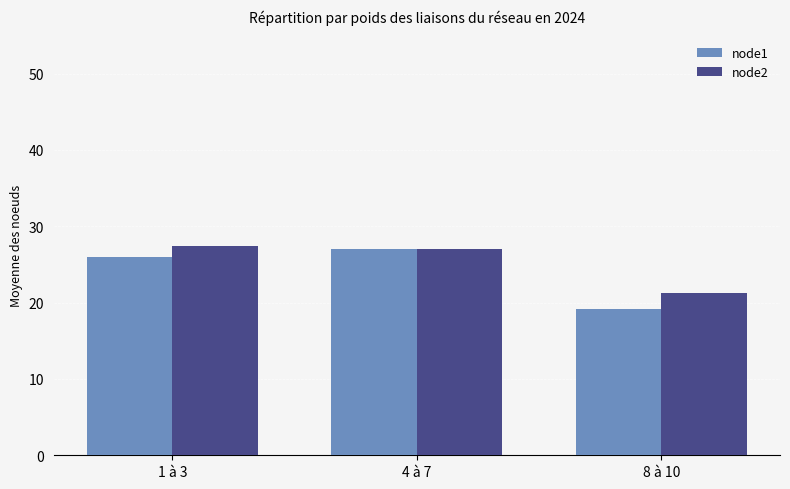

What is the label of the 3rd bar from the right?

1 à 3